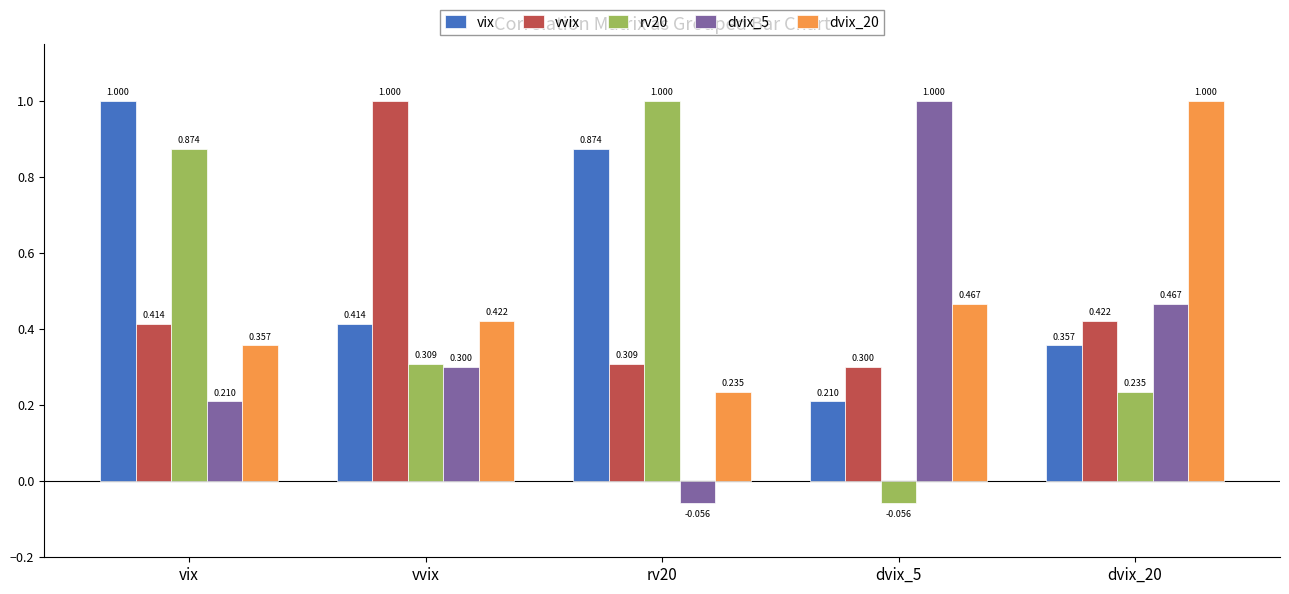

Count the number of categories in the chart.

5